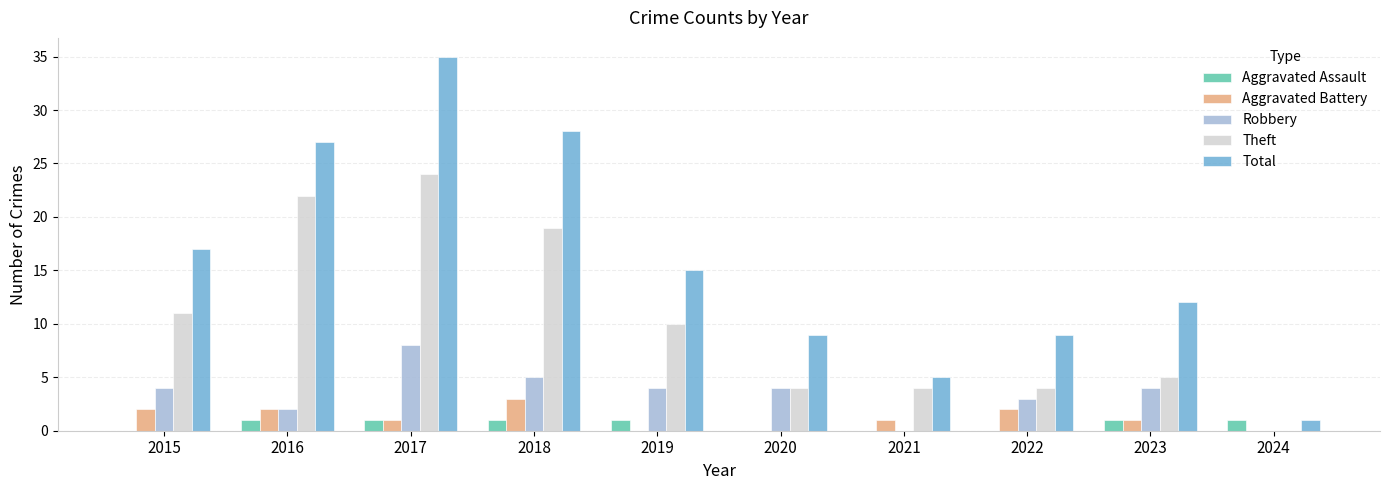

Is the value of Aggravated Assault at 2022 greater than the value of Robbery at 2020?

No